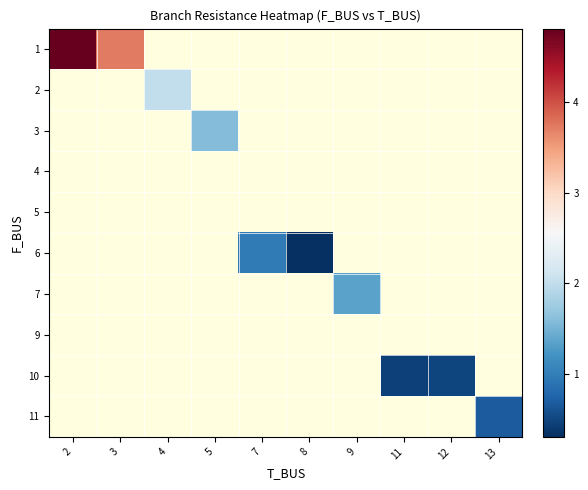

What is the maximum value for row_0?

4.8